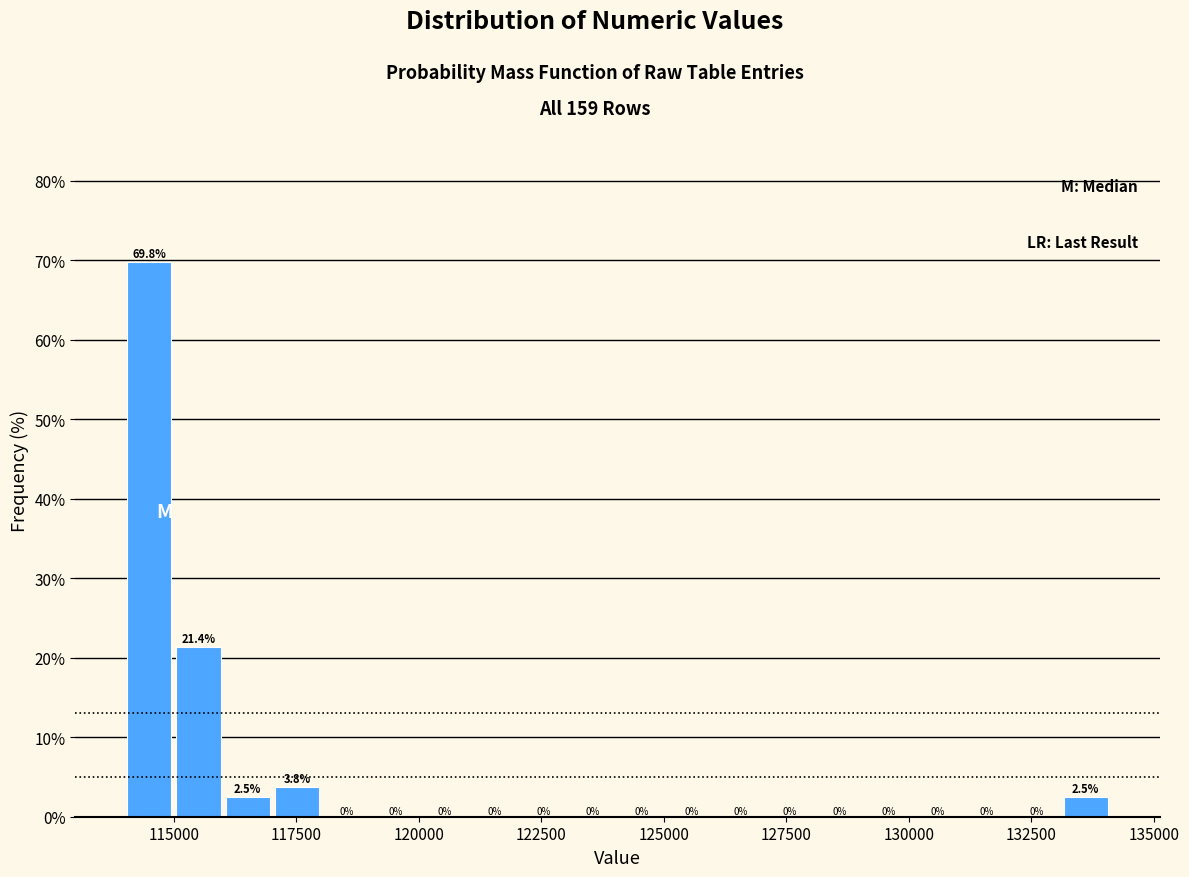

Around what value on the x-axis is the tallest bar? Give the approximate position of its centre, as read against the axis.

114500